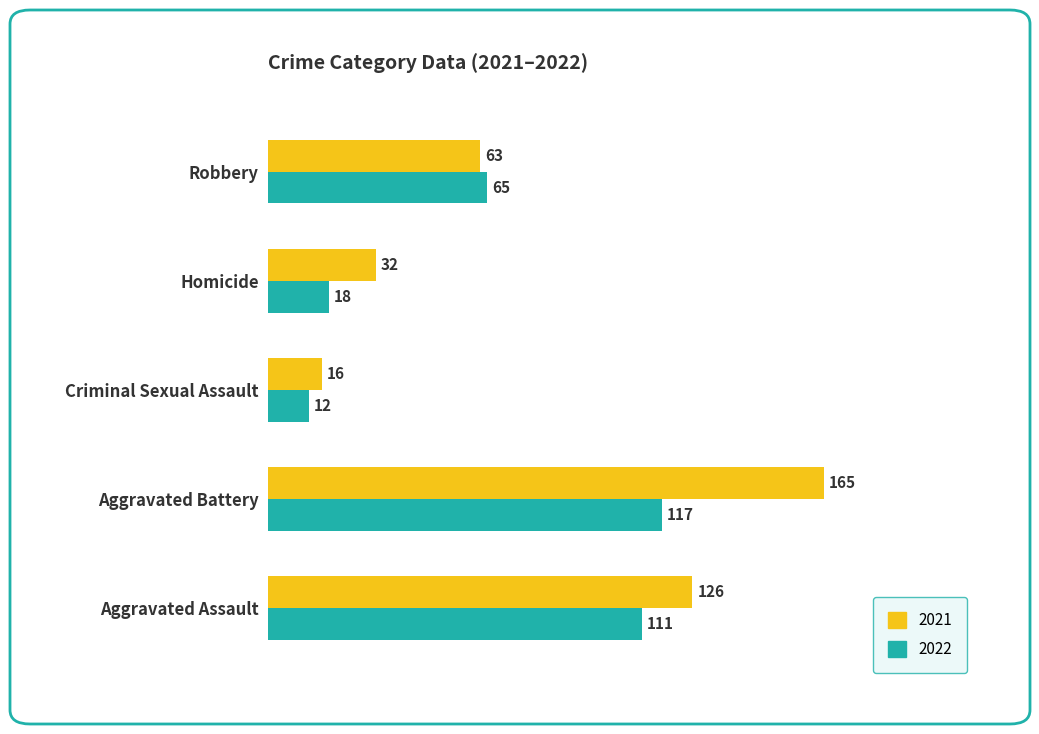

Rank the categories by 2022 value from highest to lowest.

Aggravated Battery, Aggravated Assault, Robbery, Homicide, Criminal Sexual Assault